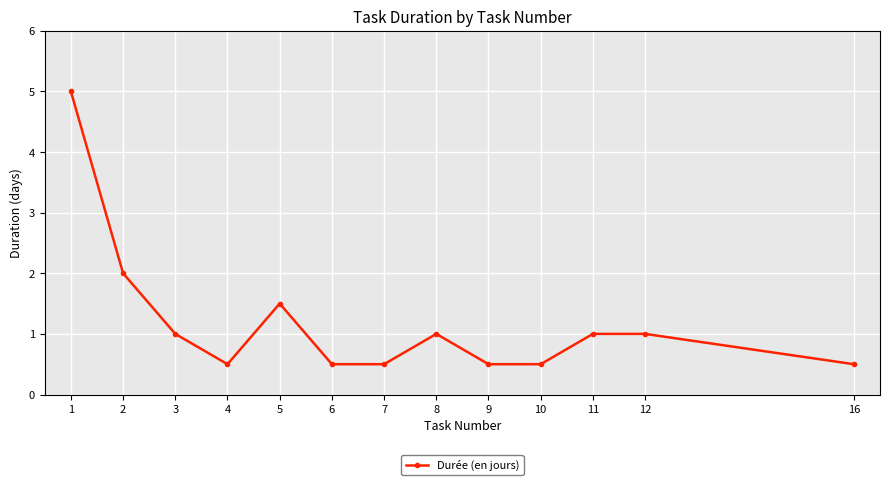

Reading left to right, list all the values displayed in this chart.

1=5.0	2=2.0	3=1.0	4=0.5	5=1.5	6=0.5	7=0.5	8=1.0	9=0.5	10=0.5	11=1.0	12=1.0	16=0.5